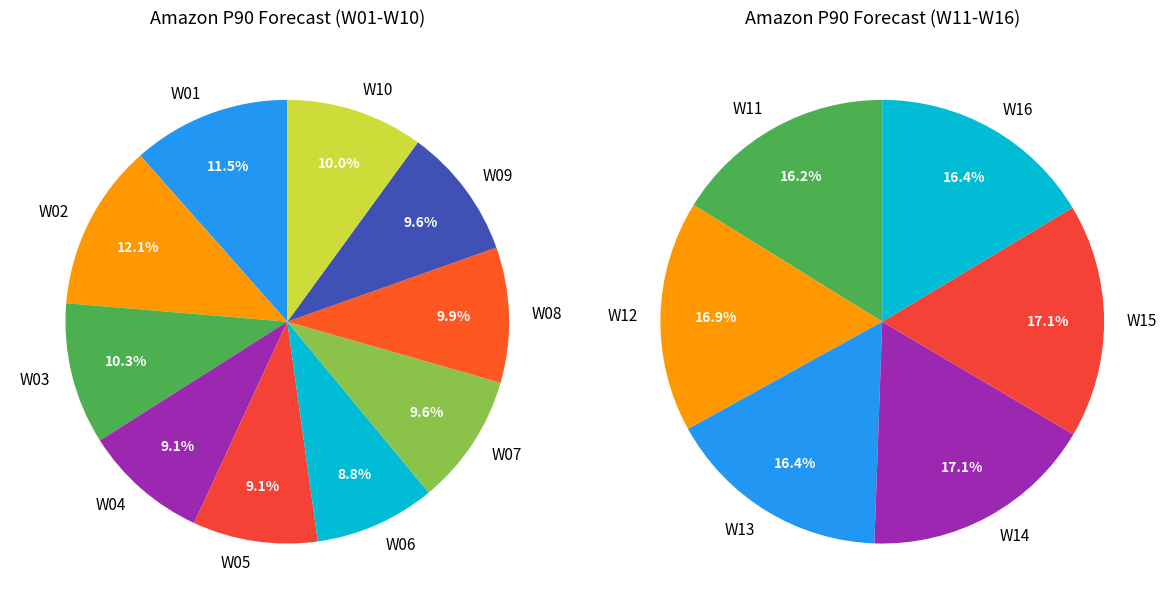

How much of the chart is everything except W06?

94.5%